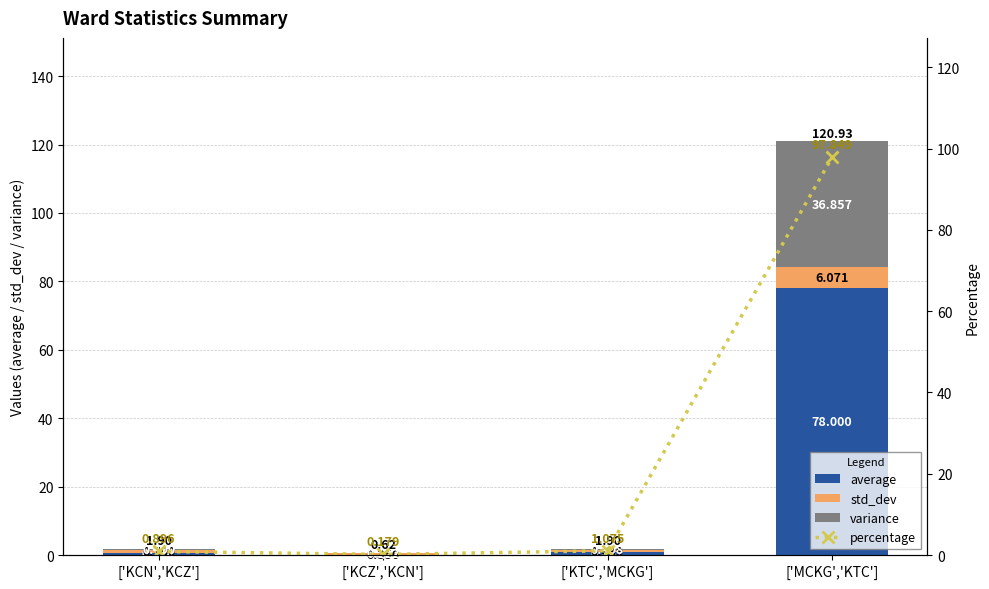

At which label is variance closest to 18?

['KCN','KCZ']